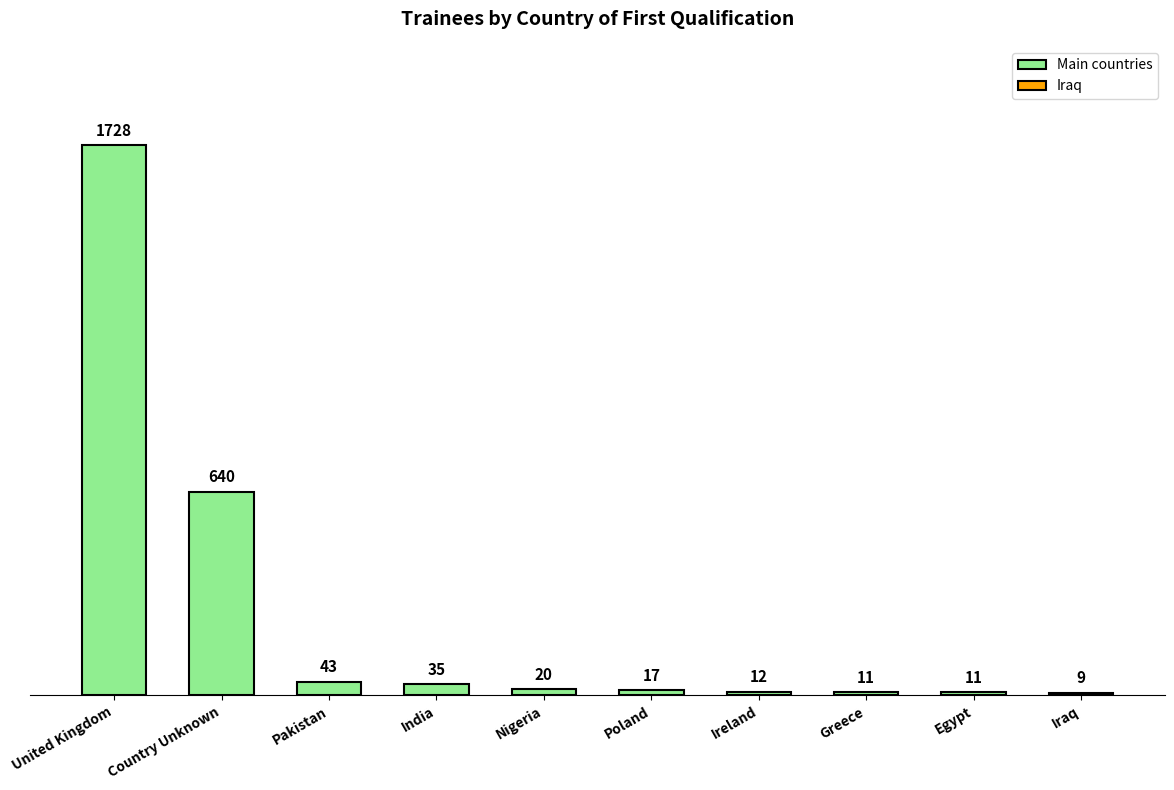

What is the change in value from Nigeria to Iraq?

-11